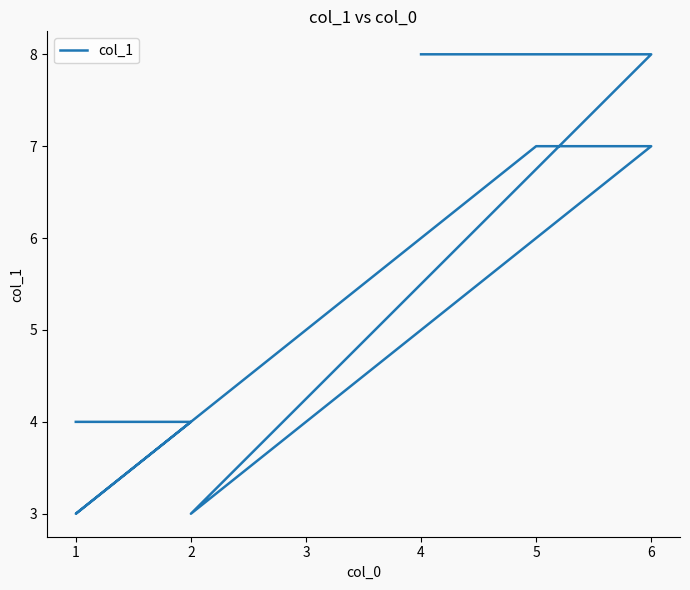

What is the average value?

6